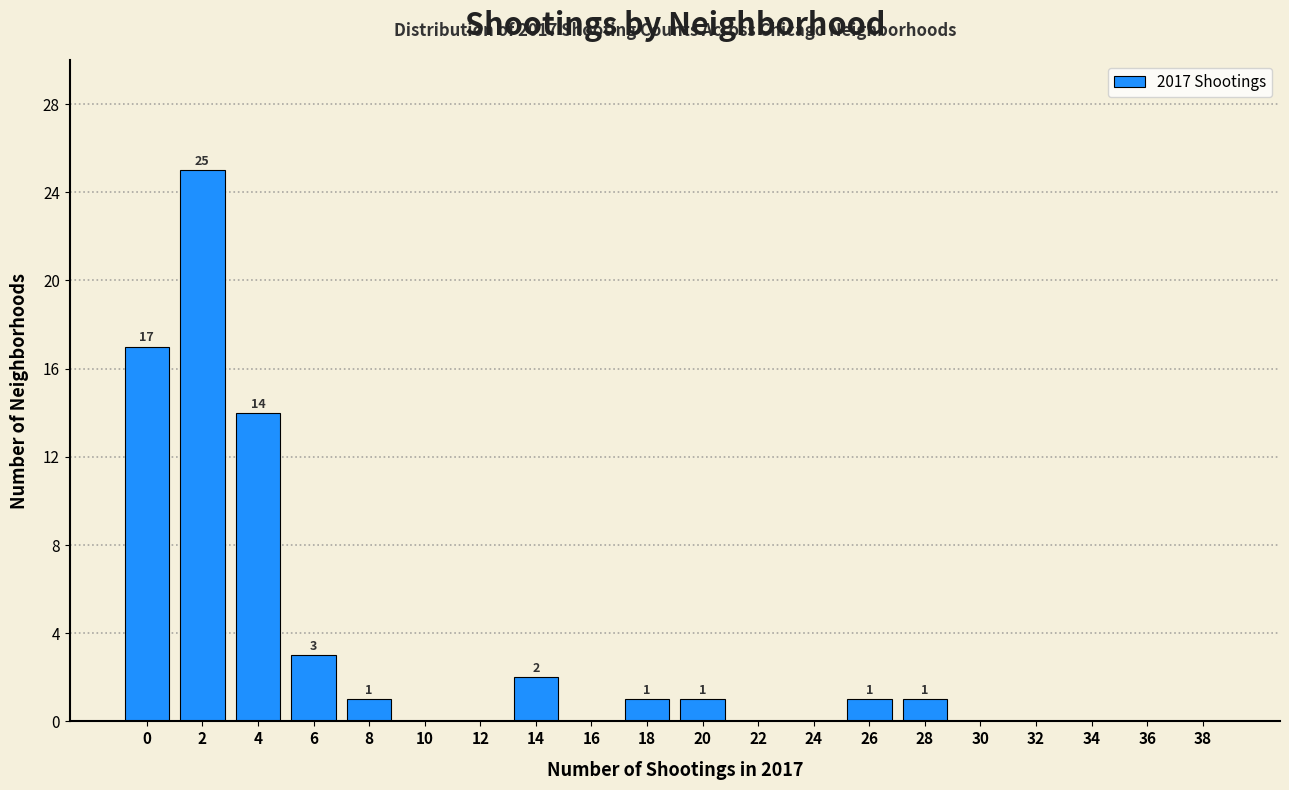

Reading left to right, what are all the values shown in this chart?

0=17	2=25	4=14	6=3	8=1	10=0	12=0	14=2	16=0	18=1	20=1	22=0	24=0	26=1	28=1	30=0	32=0	34=0	36=0	38=0